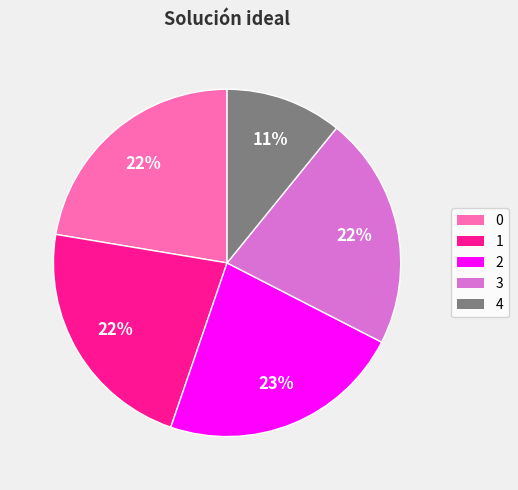

Count the number of slices in the pie.

5